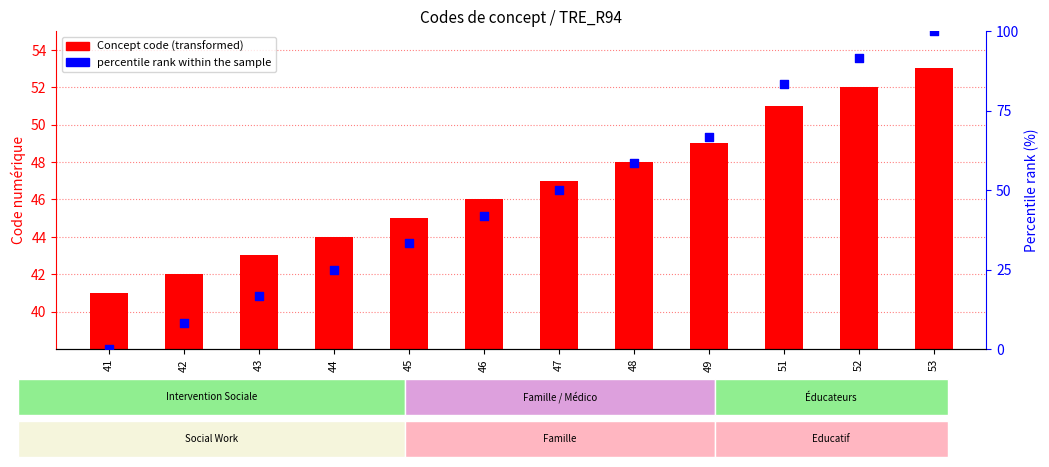

Is the value of Concept code at 45 greater than the value of percentile rank within the sample at 52?

No